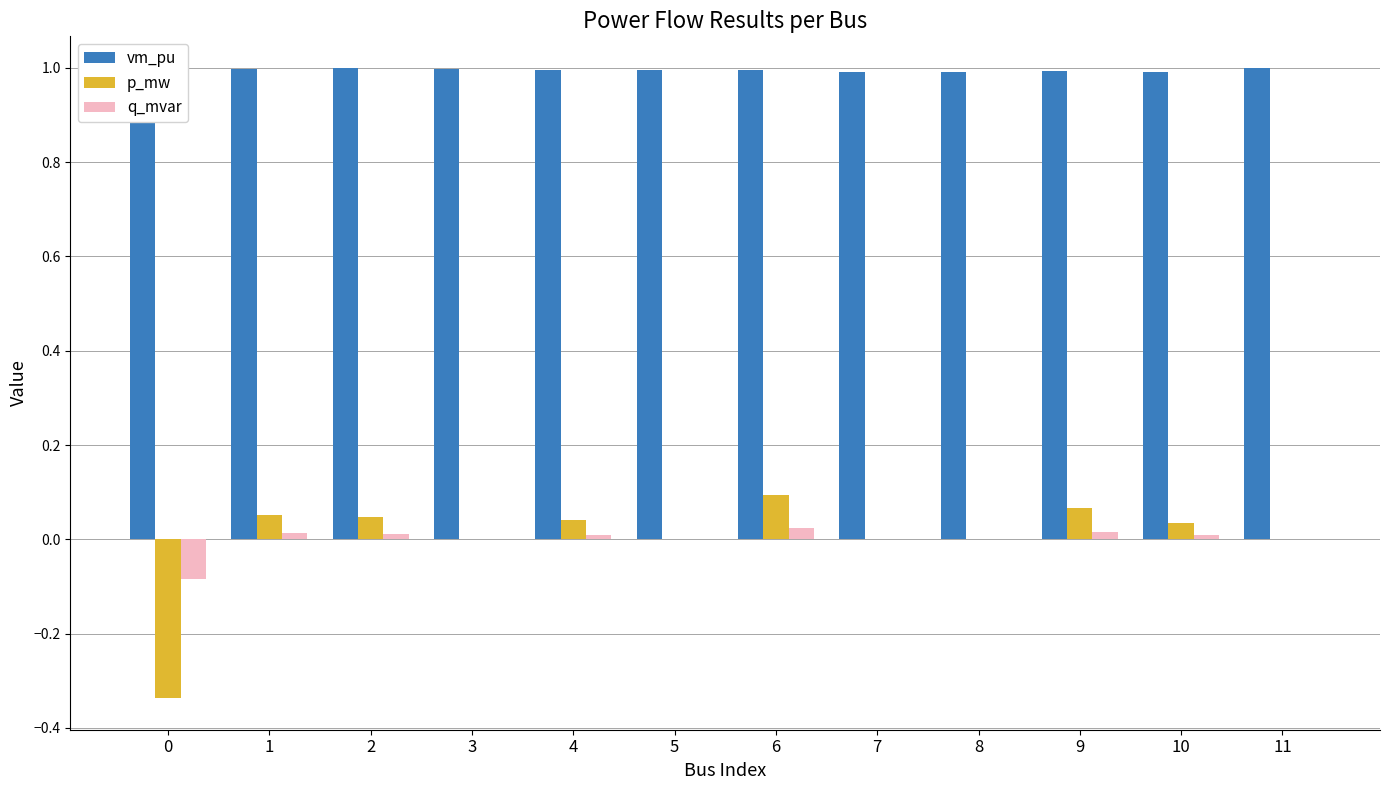

Rank the categories by vm_pu value from lowest to highest.

10, 8, 7, 9, 6, 4, 5, 3, 1, 2, 11, 0